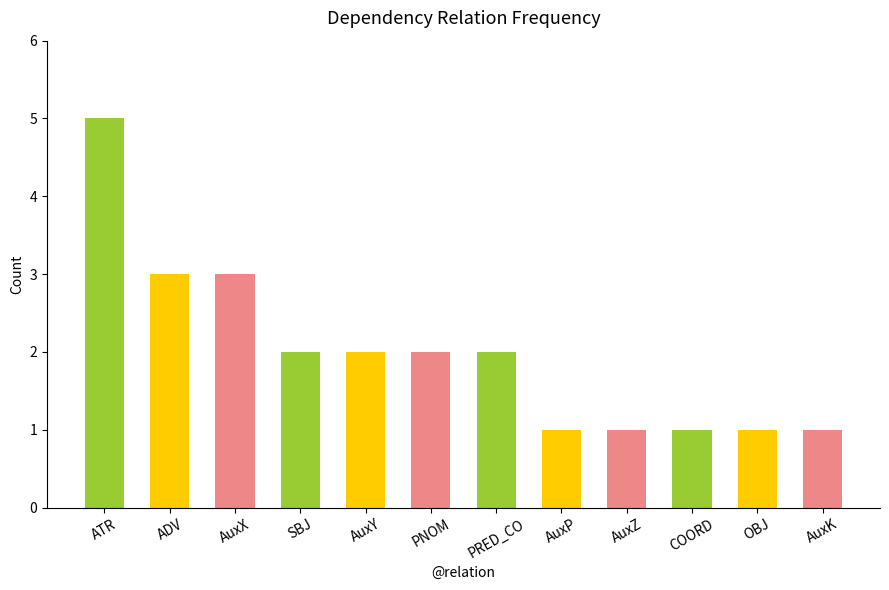

What is the label of the 5th bar from the left?

AuxY